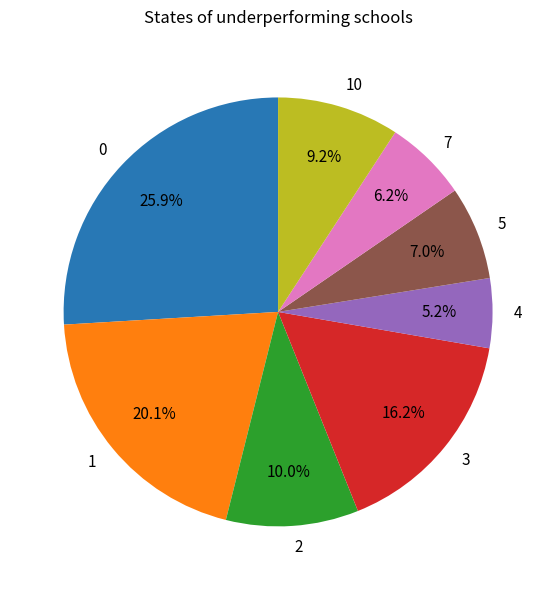

Does 7 represent more than half of the total?

No